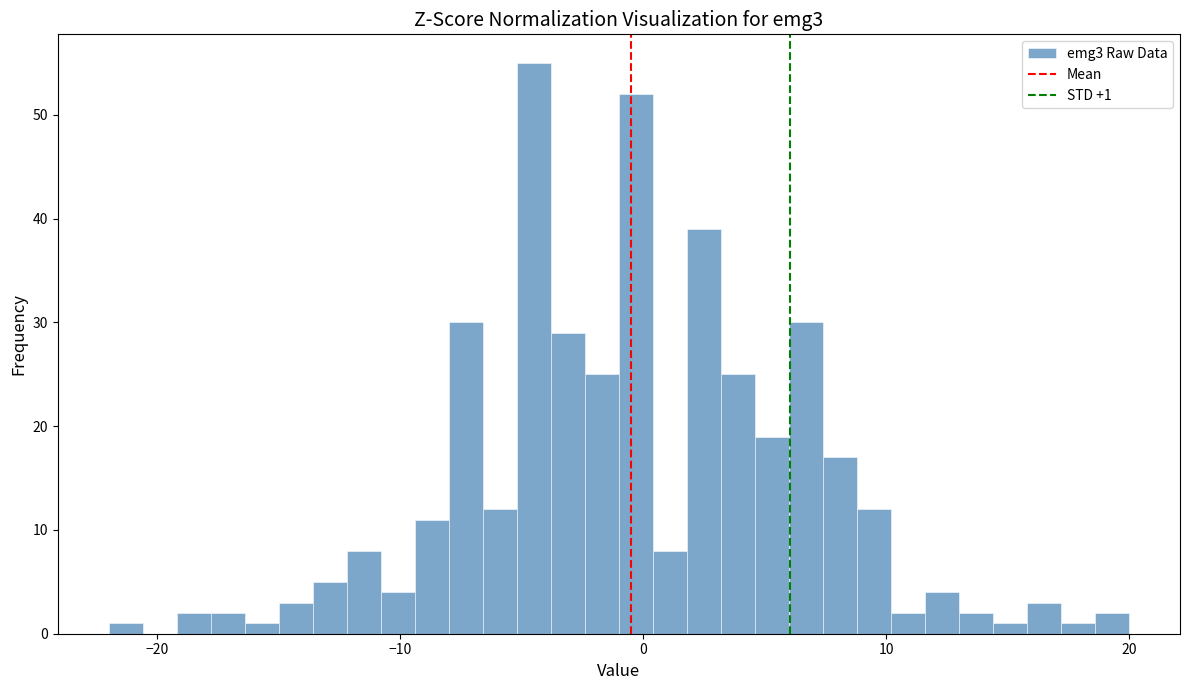

Around what value on the x-axis is the tallest bar? Give the approximate position of its centre, as read against the axis.

-4